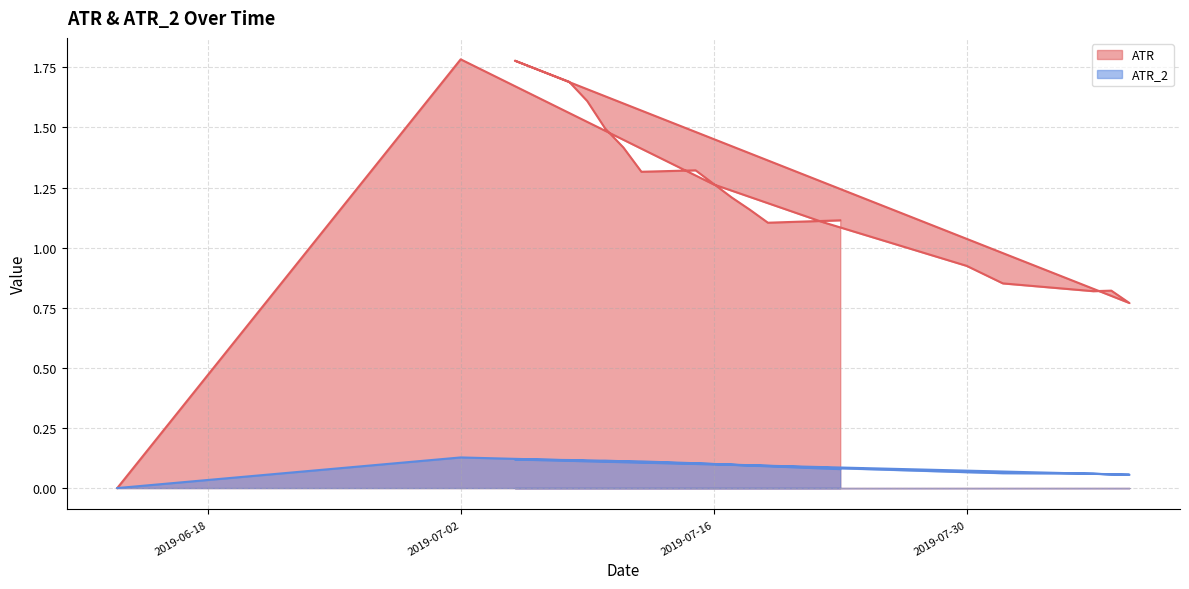

List the series in order of their peak value, lowest first.

ATR_2, ATR